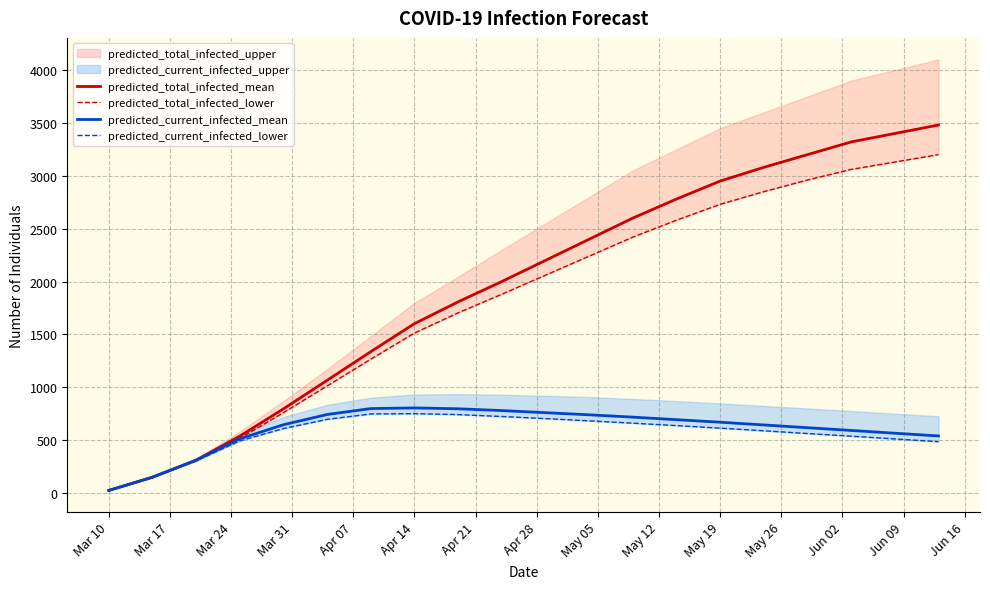

Which category has the lowest value in the predicted_total_infected_mean series?

Mar 10